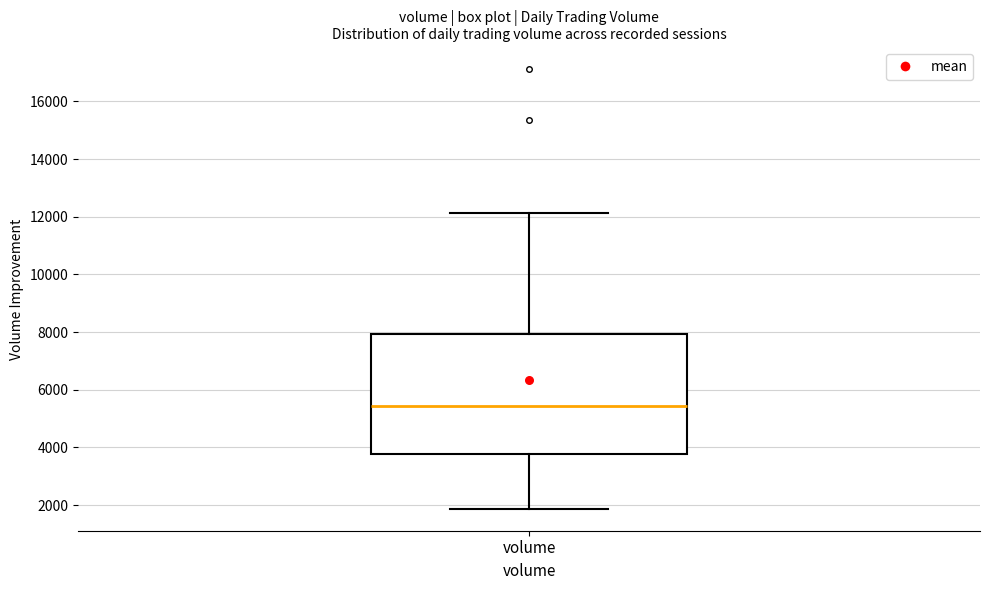

Where is the lower edge of the box for volume on the y-axis? The values are not printed on the chart, so give them approximately, as read against the axis.

3800